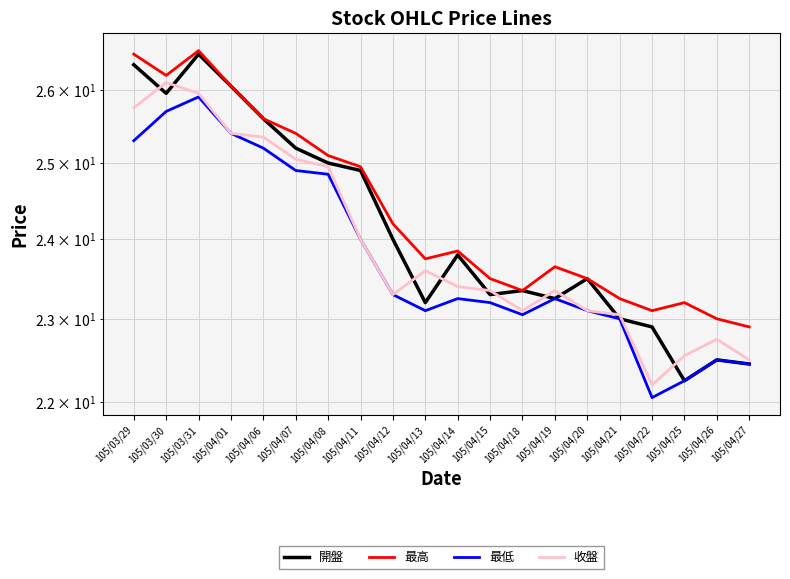

What is the difference between the maximum and minimum values in the 最低 series?

3.8